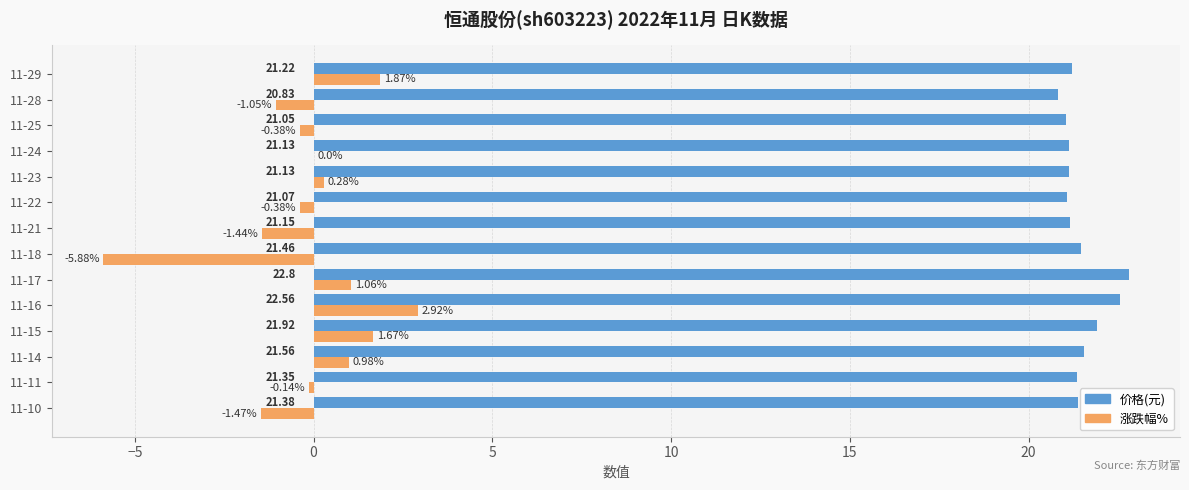

At which category is the sum across all series the highest?

11-16